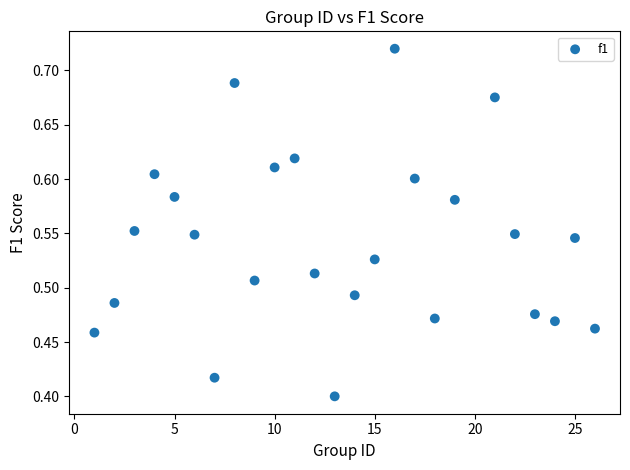

What is the range of X values (max minus min)?

25.0